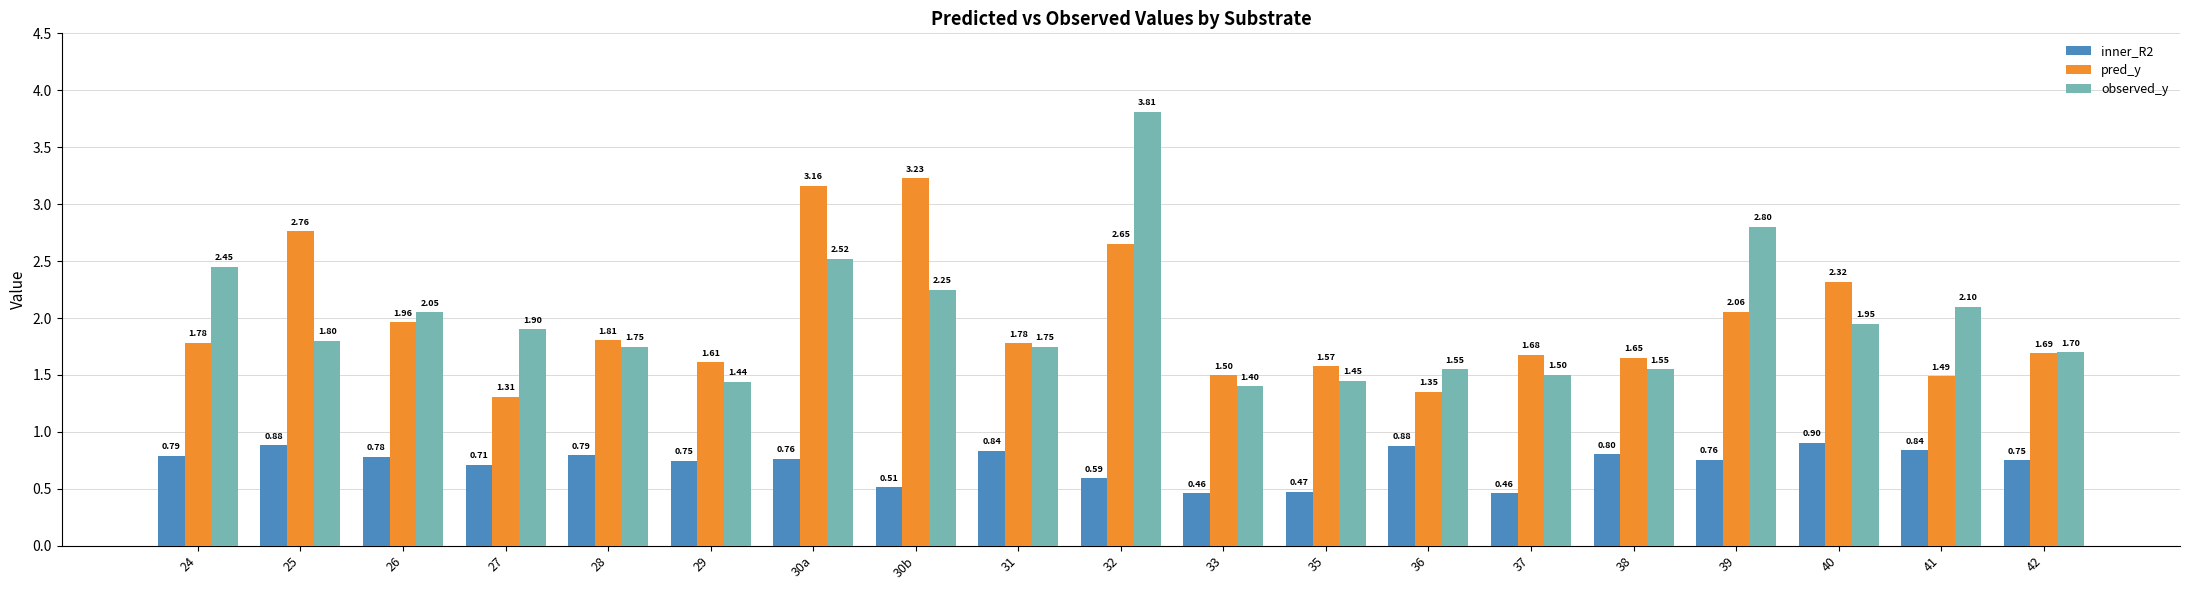

Which series has the largest total across all categories?

observed_y